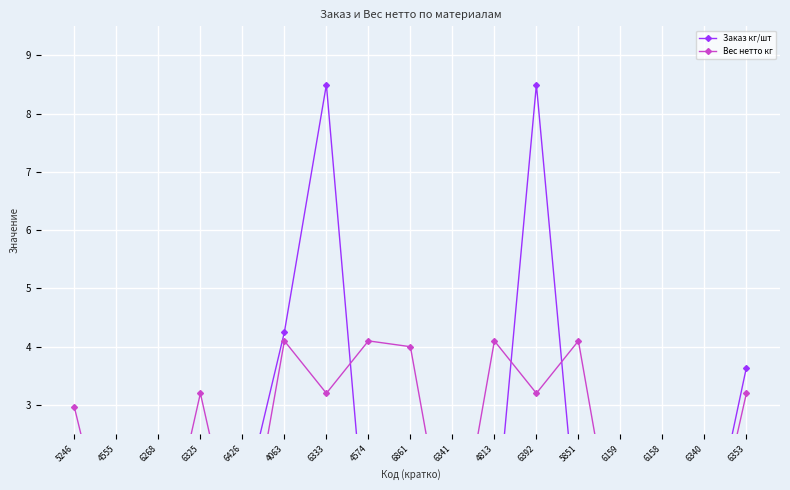

At how many categories does at least one series exceed 6?

2